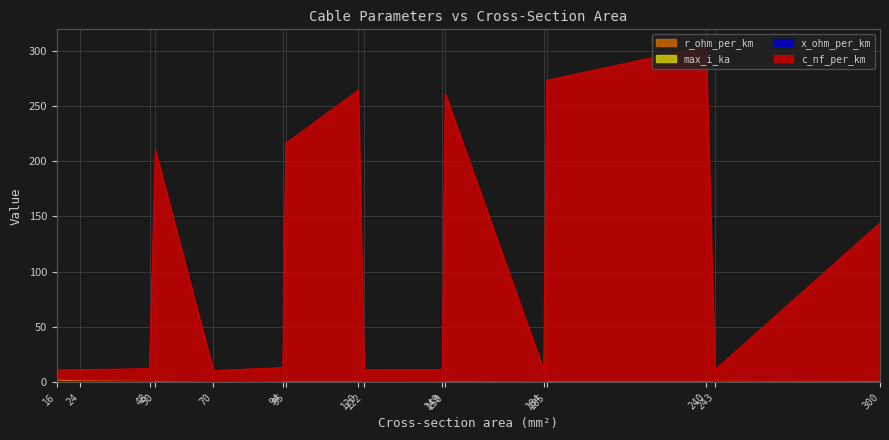

What is the sum of all max_i_ka values?

5.4